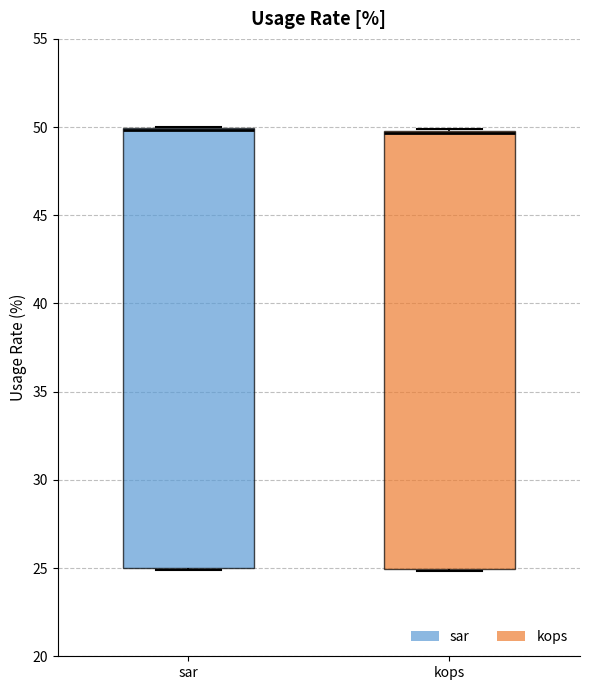

Reading left to right, transcribe this box plot: for each box, give where its median line is, the range the box spans, and where its two whiskers end, as read against the y-axis. The values are not printed on the chart, so give them approximately, as read against the axis.

sar: median 50.0 (drawn on the box's upper edge), box 25.0 to 50.0, whiskers 25.0 to 50.0
kops: median 49.5 (drawn on the box's upper edge), box 25.0 to 50.0, whiskers 25.0 to 50.0